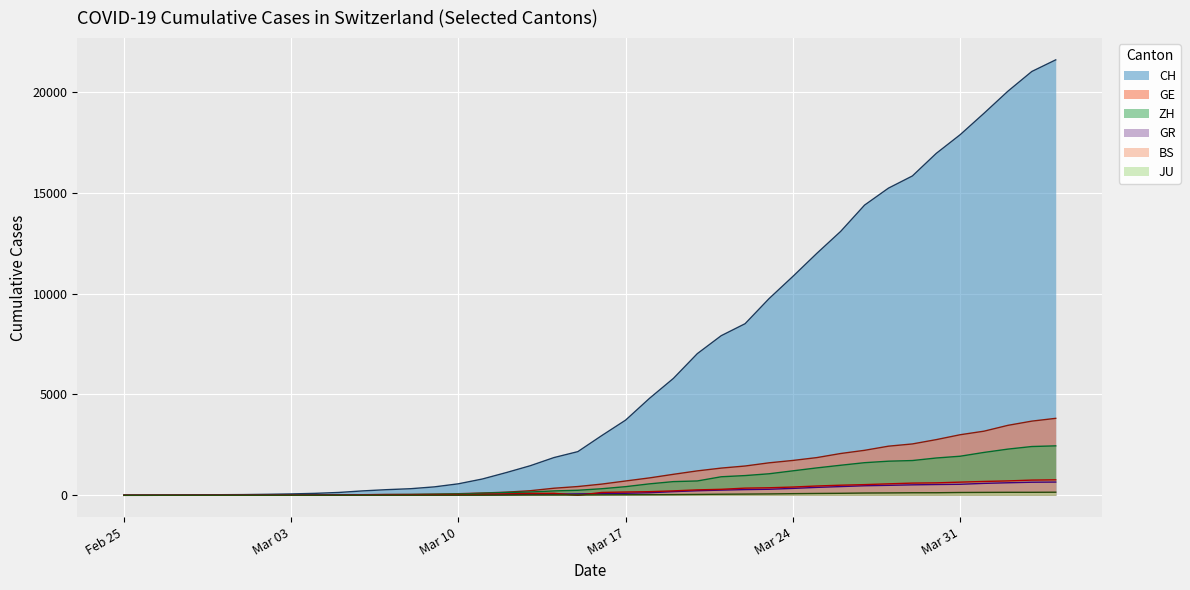

Which series has the widest spread of values?

CH